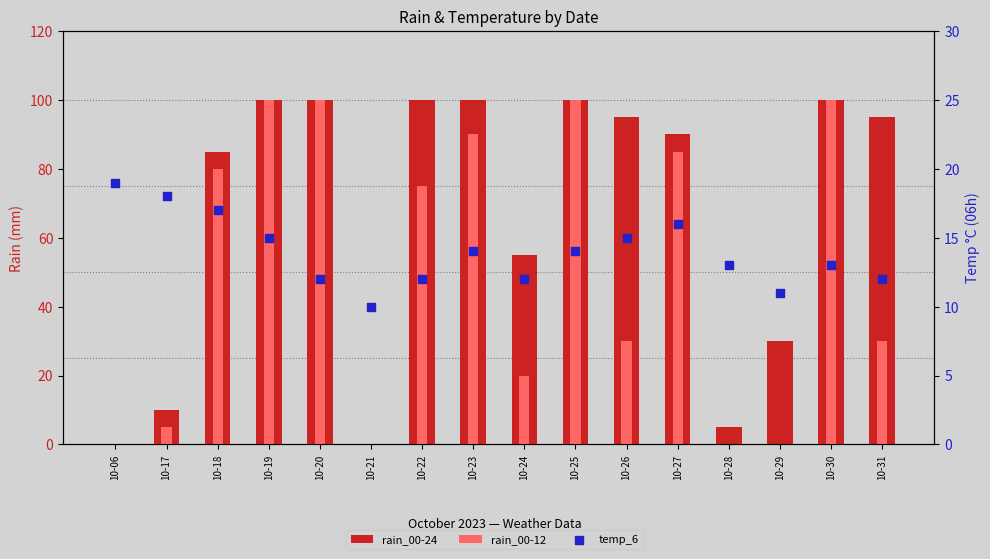

What are all the series names shown in the legend?

rain_00-24, rain_00-12, temp_6